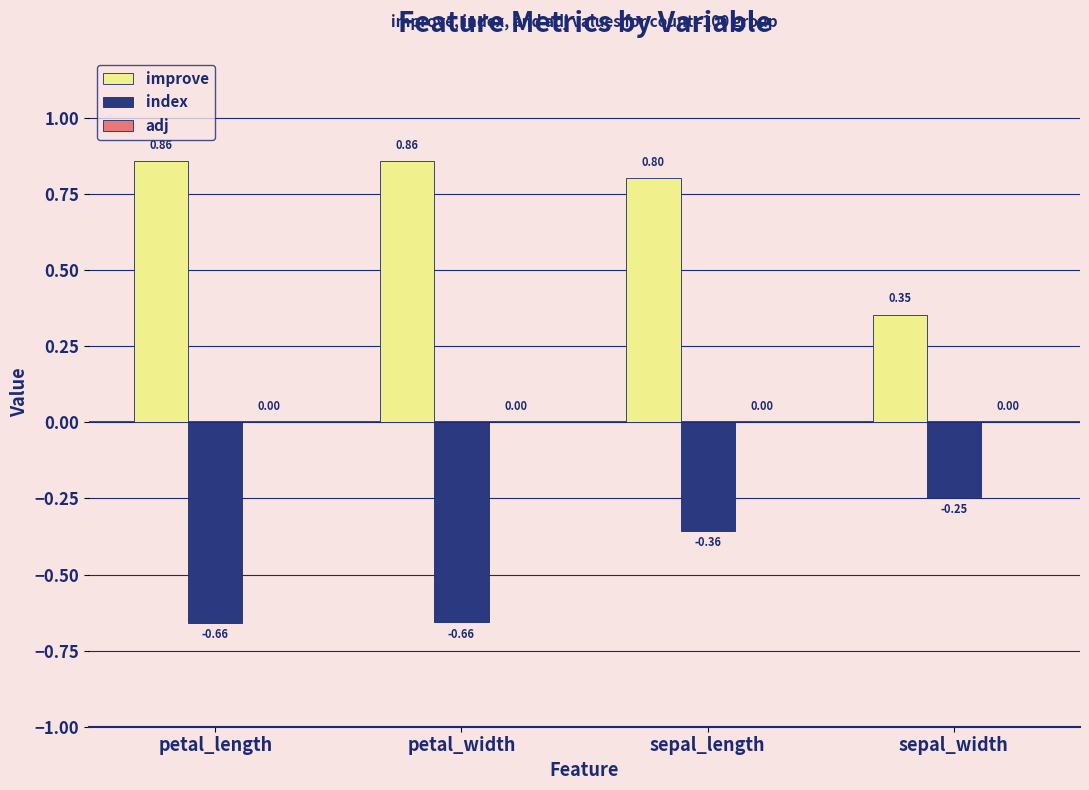

How many bars are there in each group?

2